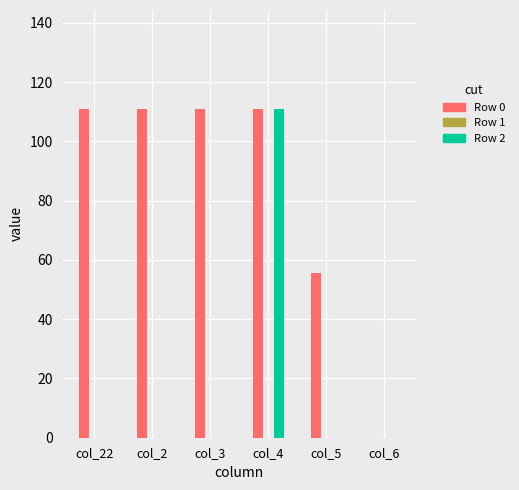

What is the sum of all Row 0 values?

499.5